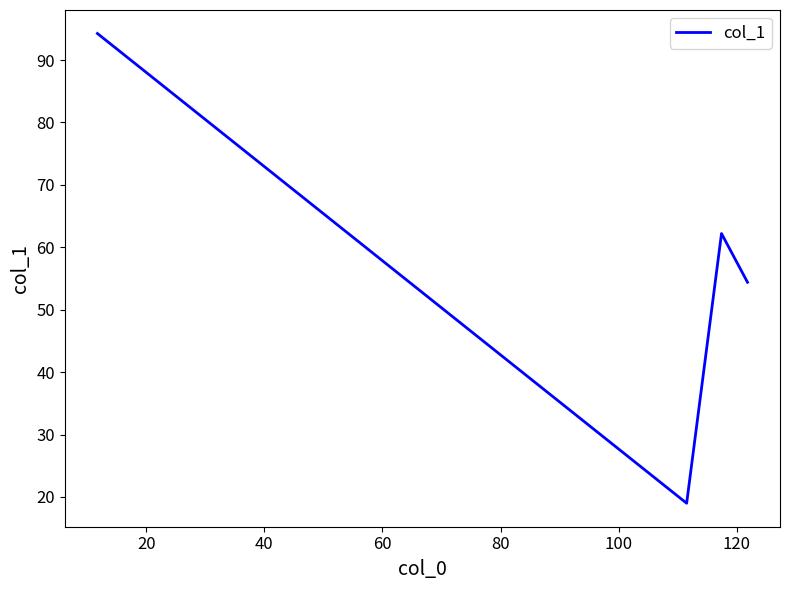

True or false: there are more than 1 points higher than both neighbors.

False